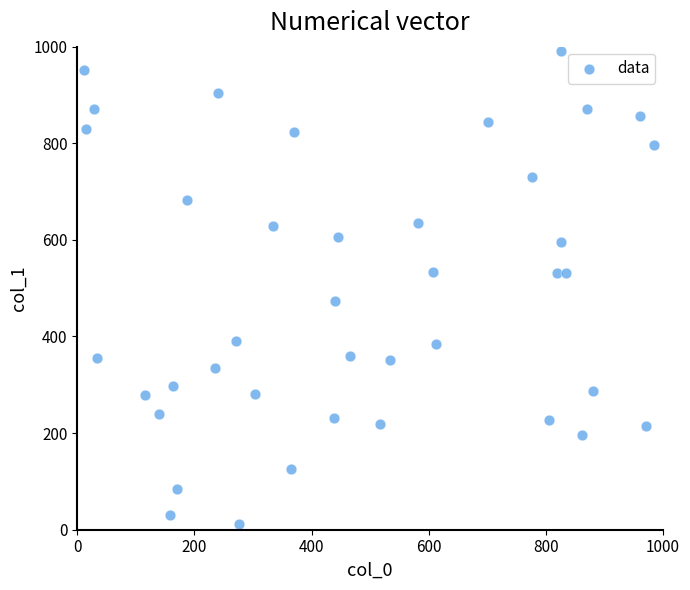

What is the range of Y values (max minus min)?

979.8